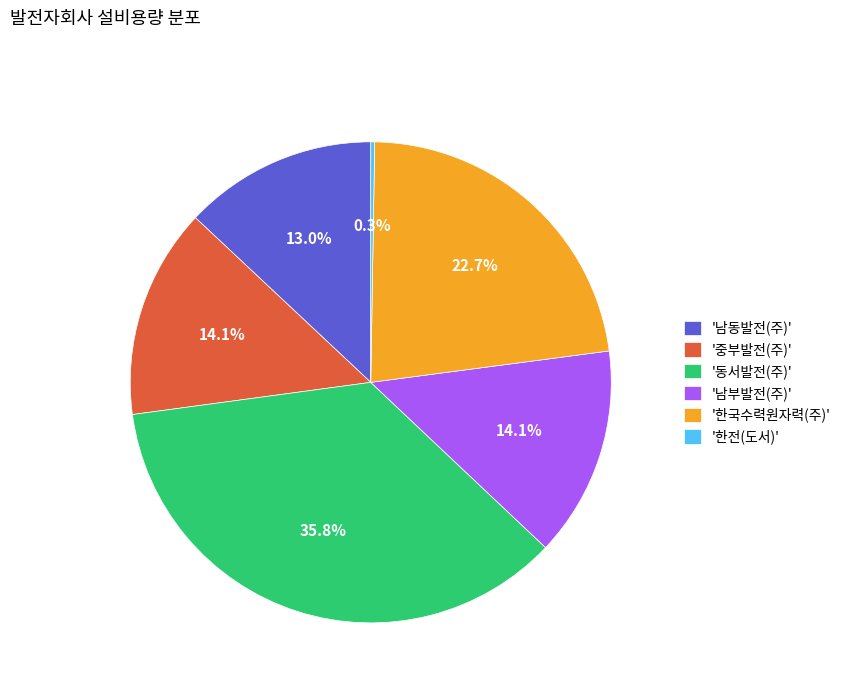

Approximately how many times larger is the value at '중부발전(주)' compared to '한국수력원자력(주)'?

0.6